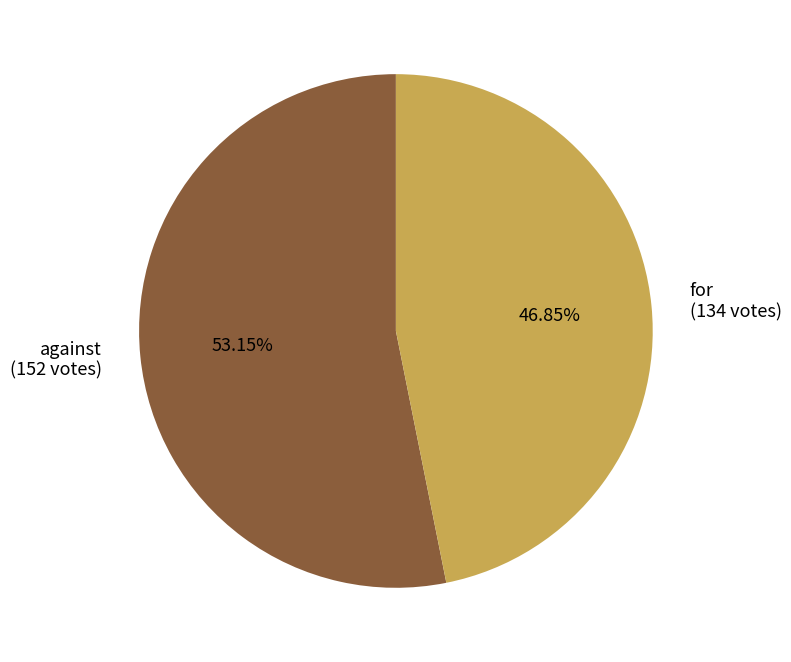

Rank the categories by value from lowest to highest.

for, against